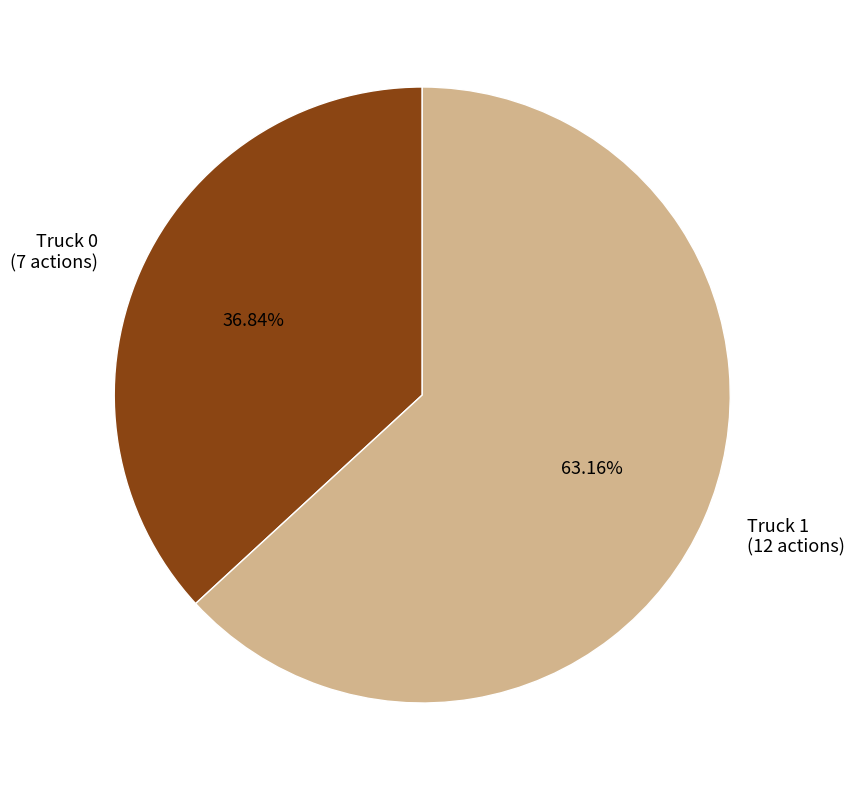

To the nearest percent, what portion does Truck 1 represent?

63%